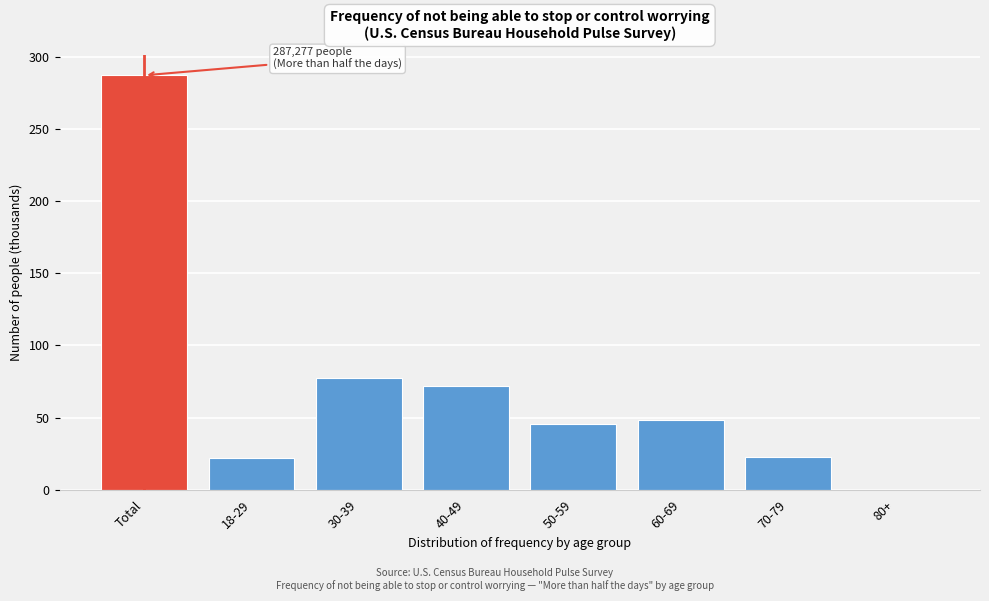

What is the maximum value shown in the chart?

287.3